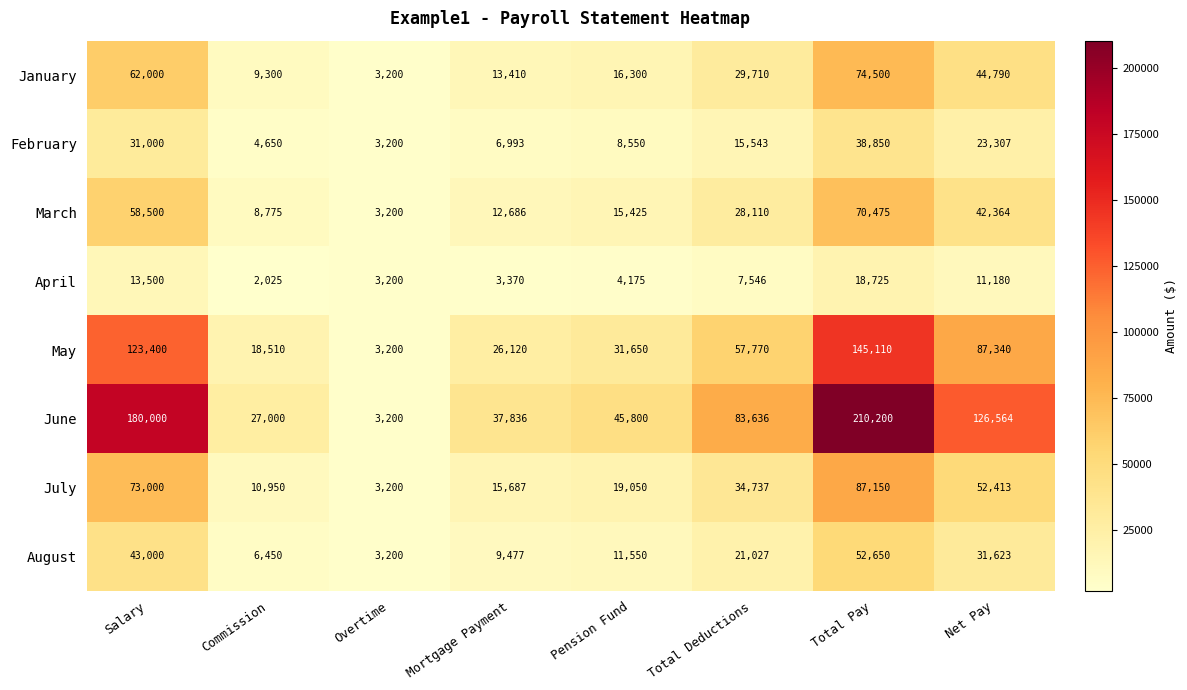

Count the number of data series in this chart.

8